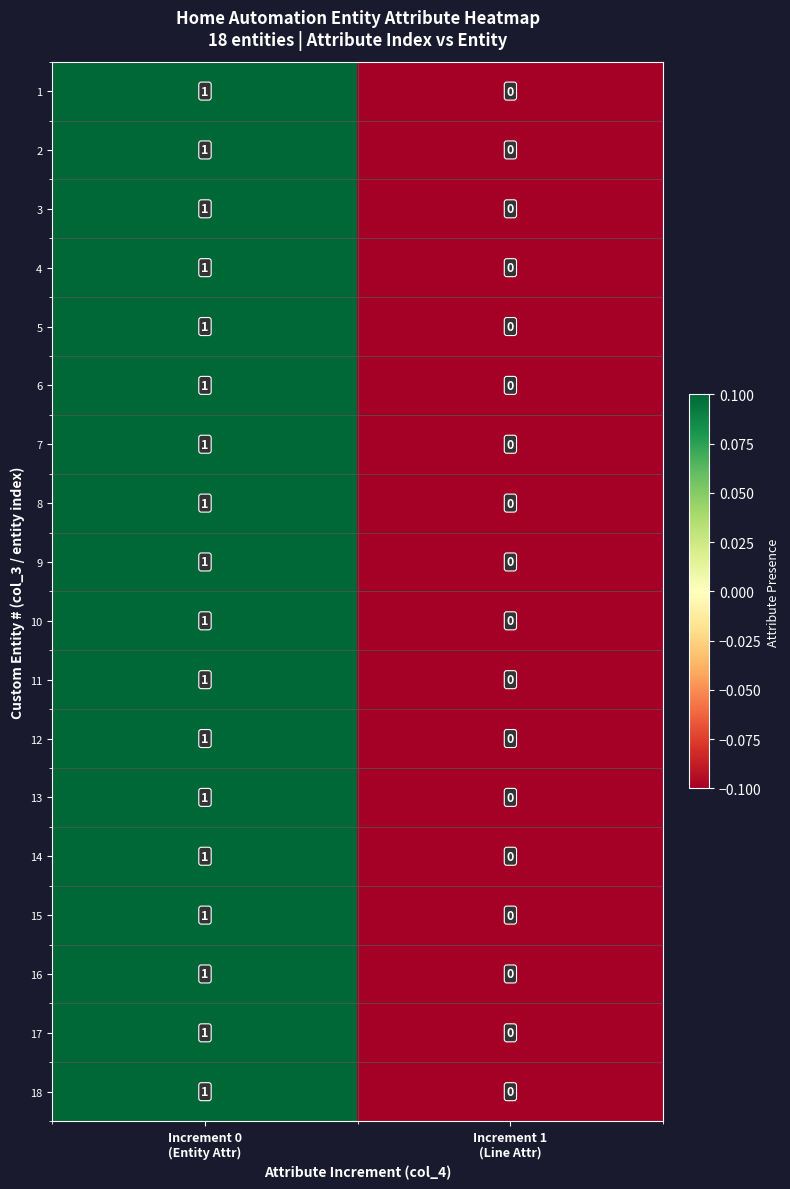

How many values in 2 are above zero?

1